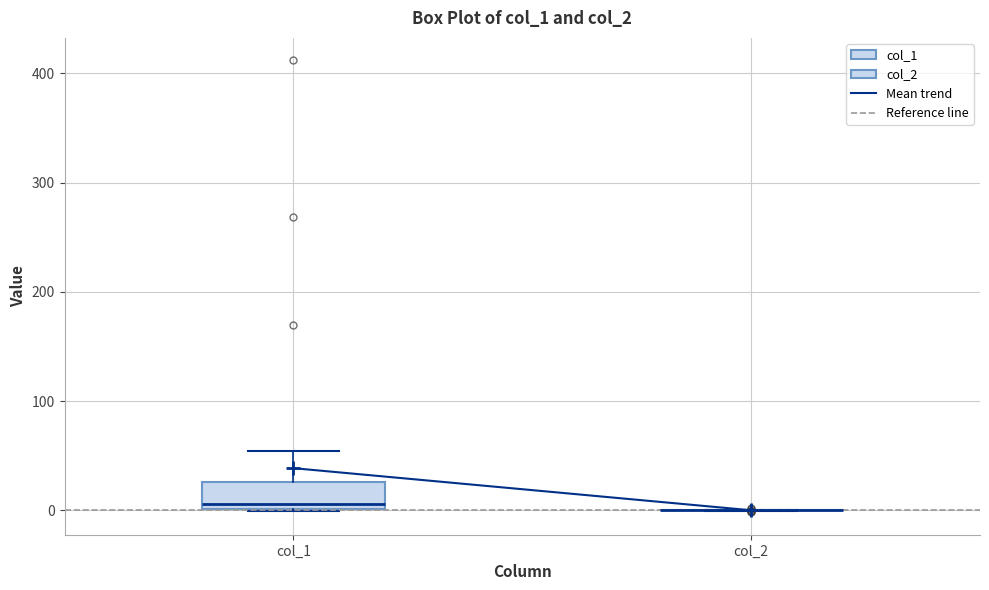

Reading left to right, transcribe this box plot: for each box, give where its median line is, the range the box spans, and where its two whiskers end, as read against the y-axis. The values are not printed on the chart, so give them approximately, as read against the axis.

col_1: median 10, box 0 to 30, whiskers 0 to 50
col_2: box collapsed to a line at 0, whiskers 0 to 0